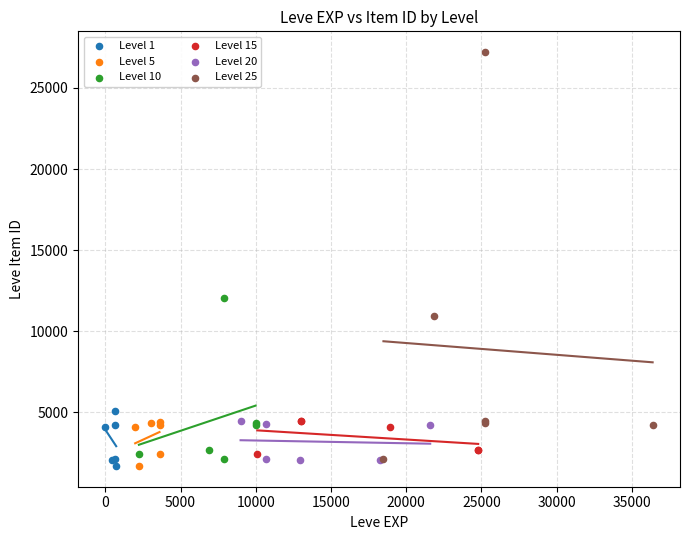

Which series has the widest spread of Y values?

Level 25